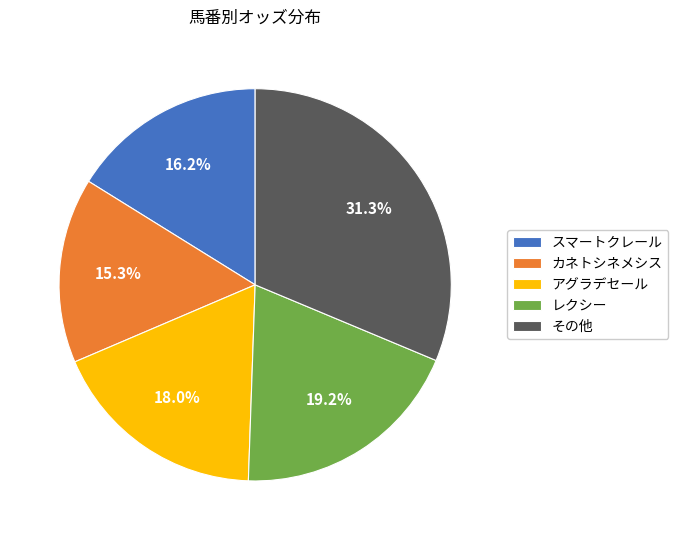

Is it true that レクシー is 19% of the pie?

True